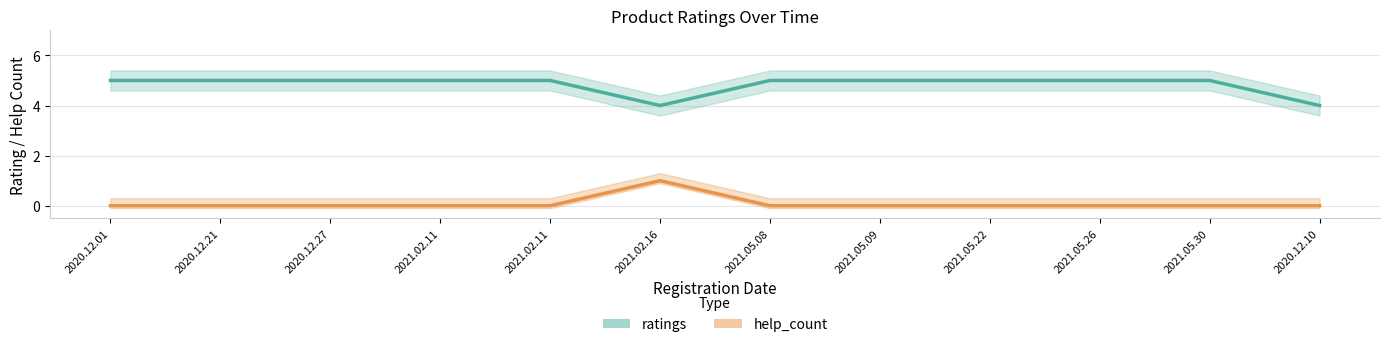

What is the value of the ratings point at the 3rd from the left?

5